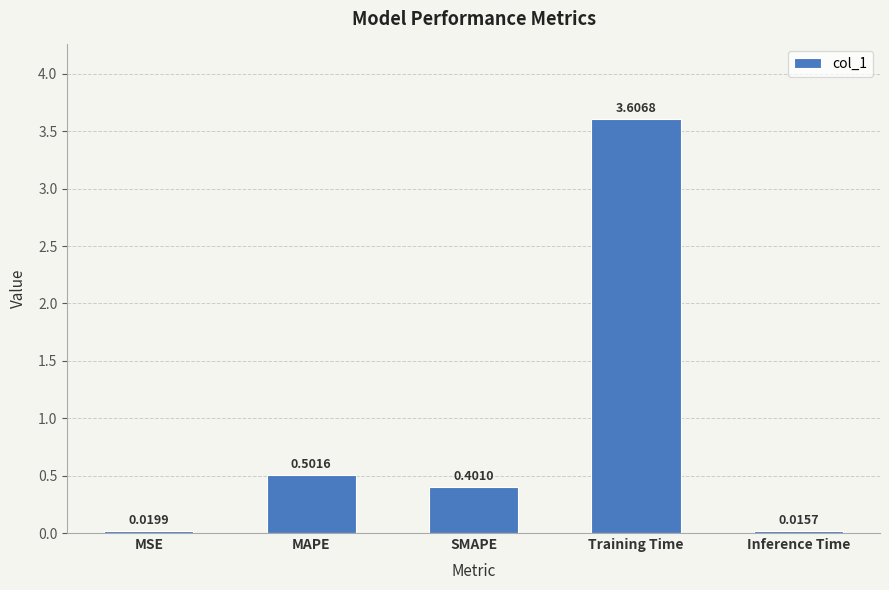

What is the maximum value shown in the chart?

3.6